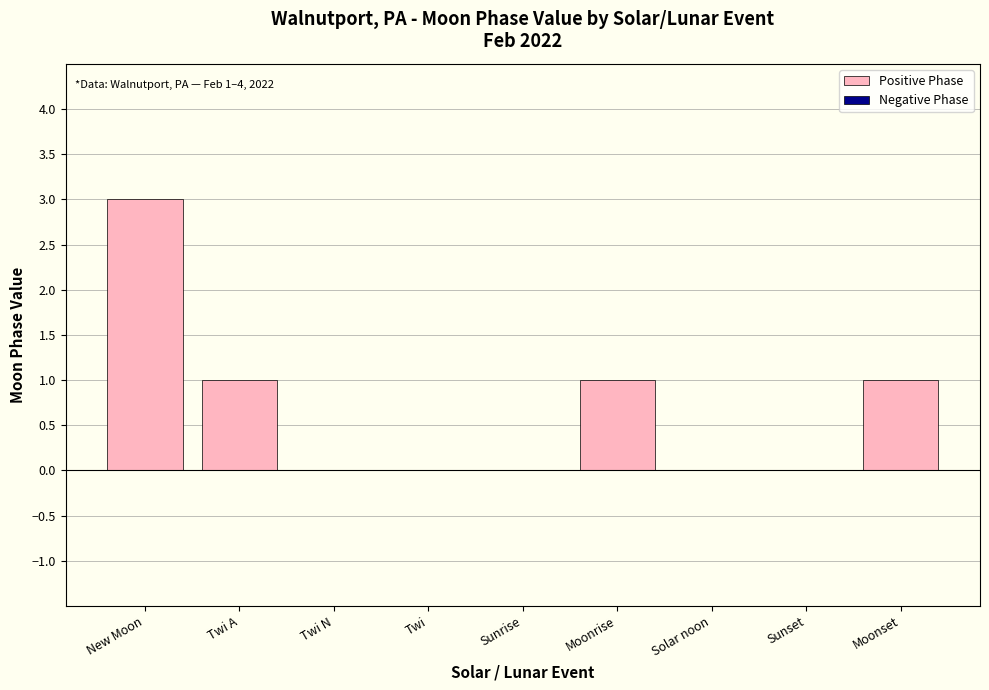

Which category has the highest value across all series?

New Moon